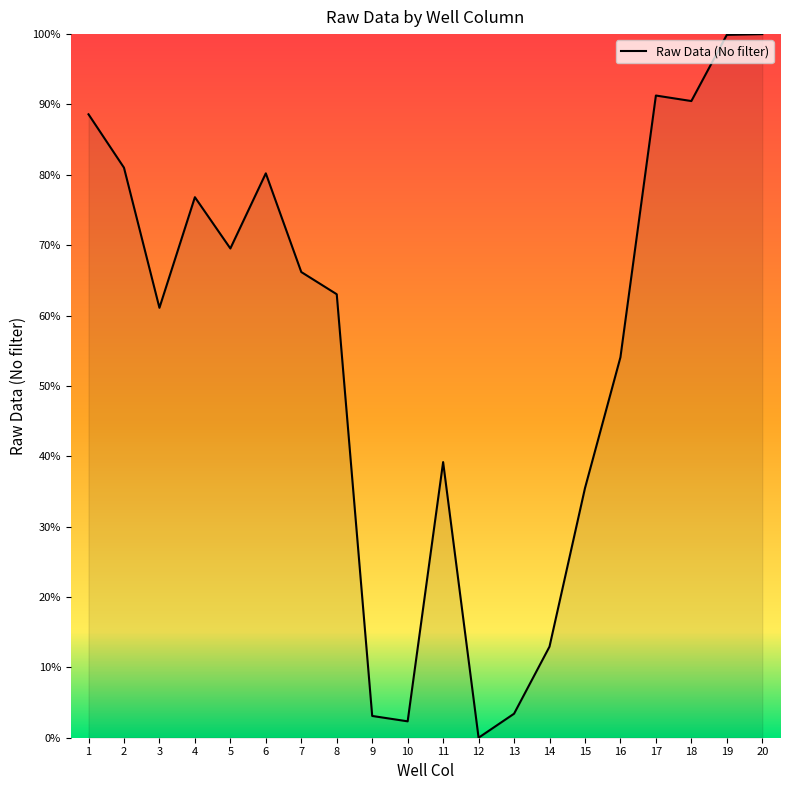

Which has a higher value, 11 or 10?

11